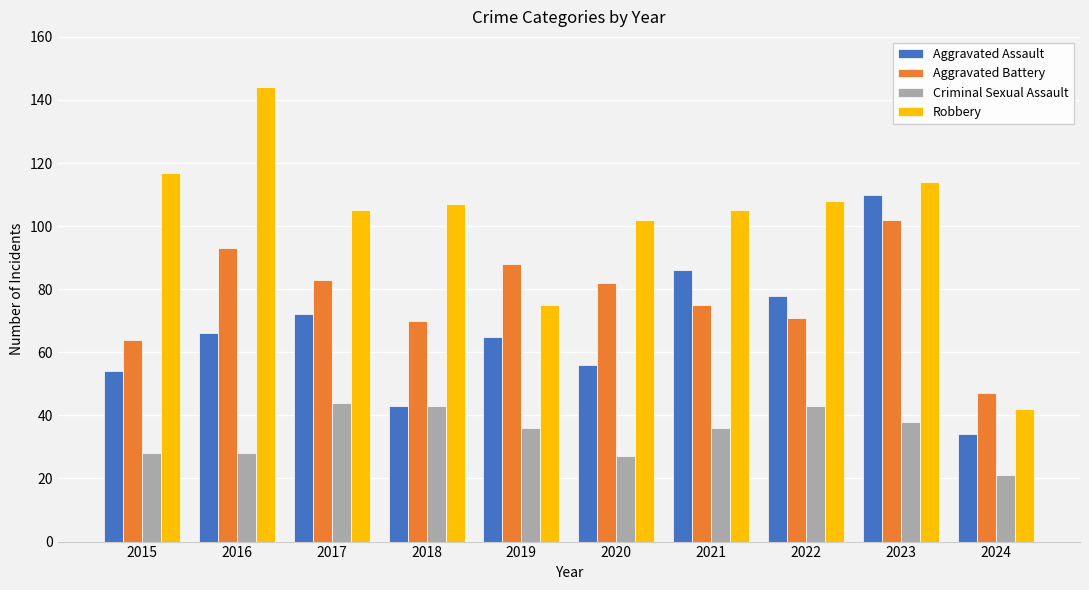

Is the value of Aggravated Battery at 2021 greater than the value of Aggravated Assault at 2019?

Yes